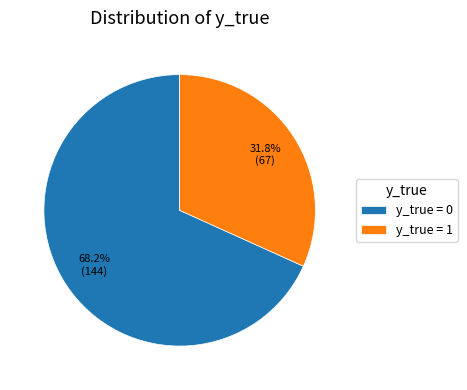

Does any single category account for the majority?

Yes